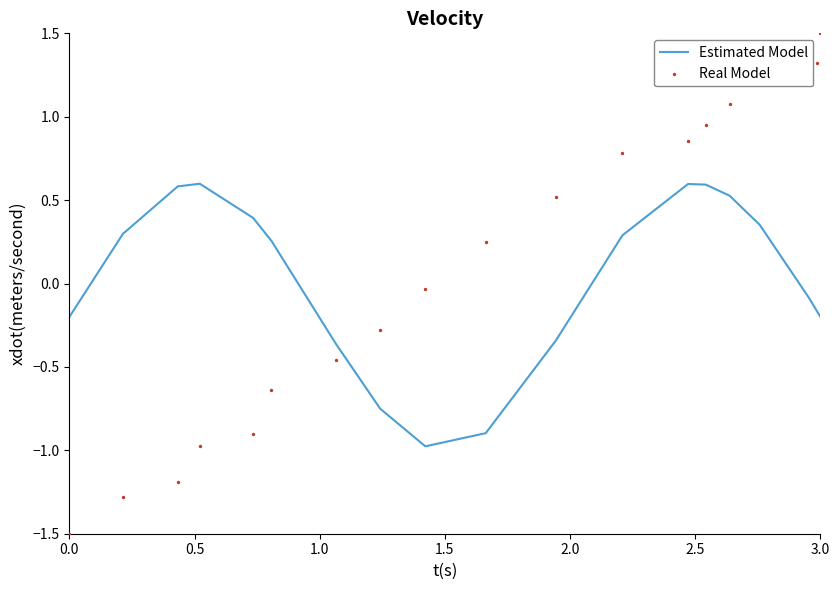

Which series has the widest spread of Y values?

Real Model